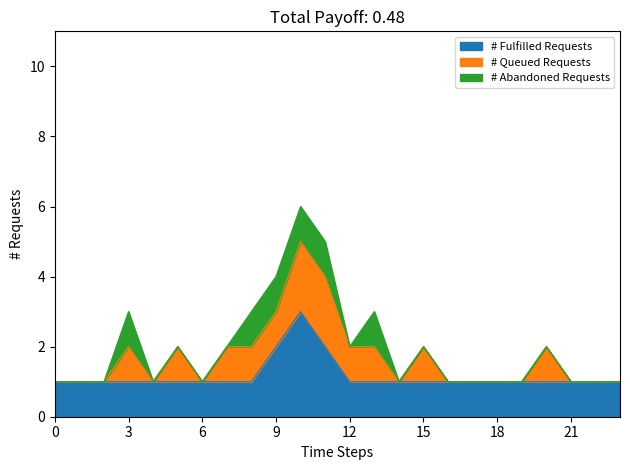

How many # Abandoned Requests values are between 0 and 1?

24